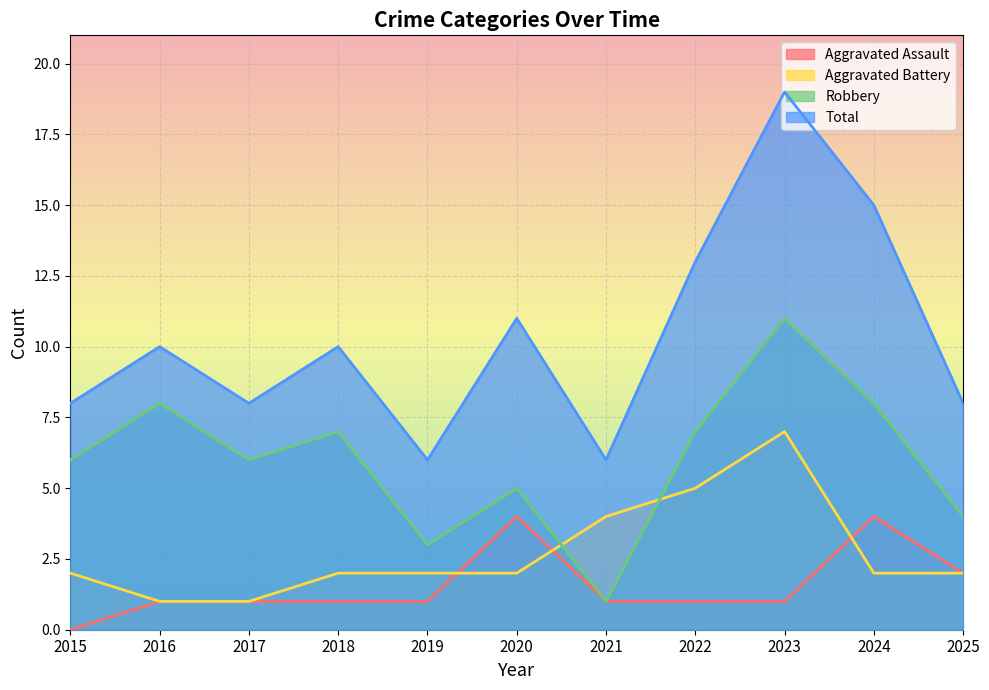

What is the sum of the Total values at 2015 and 2016?

18